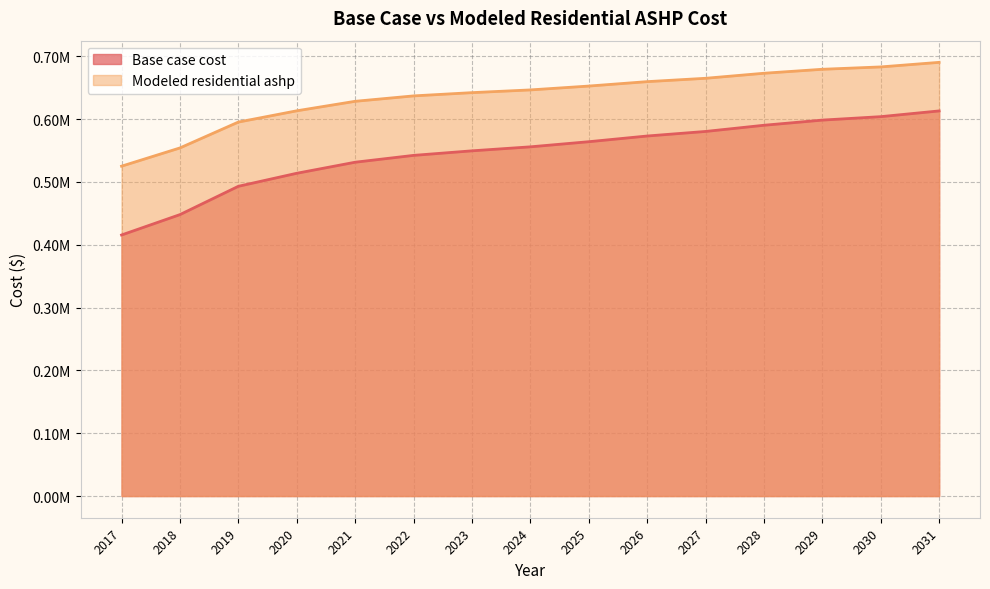

Which series has the largest total across all categories?

Modeled residential ashp